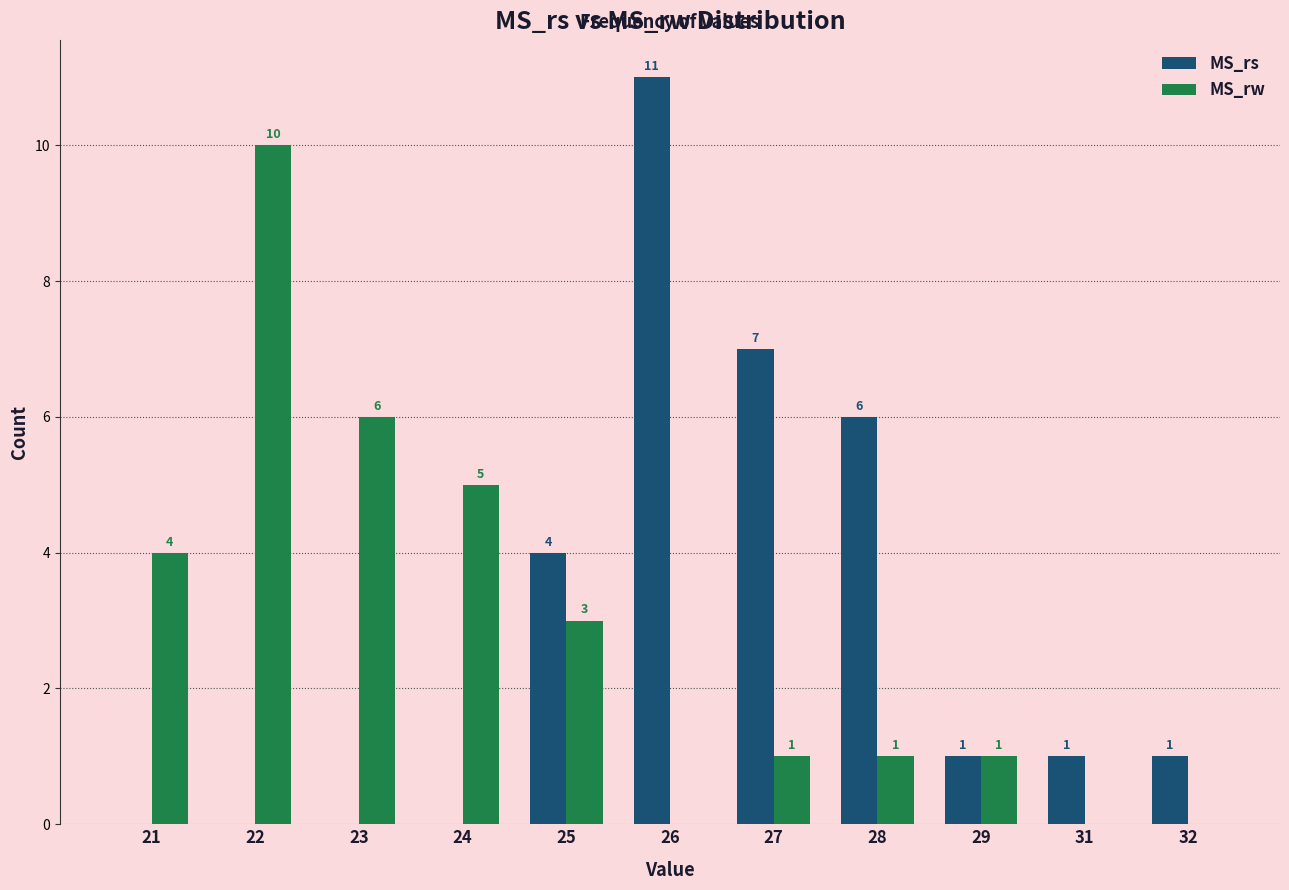

What is the maximum value for MS_rs?

11